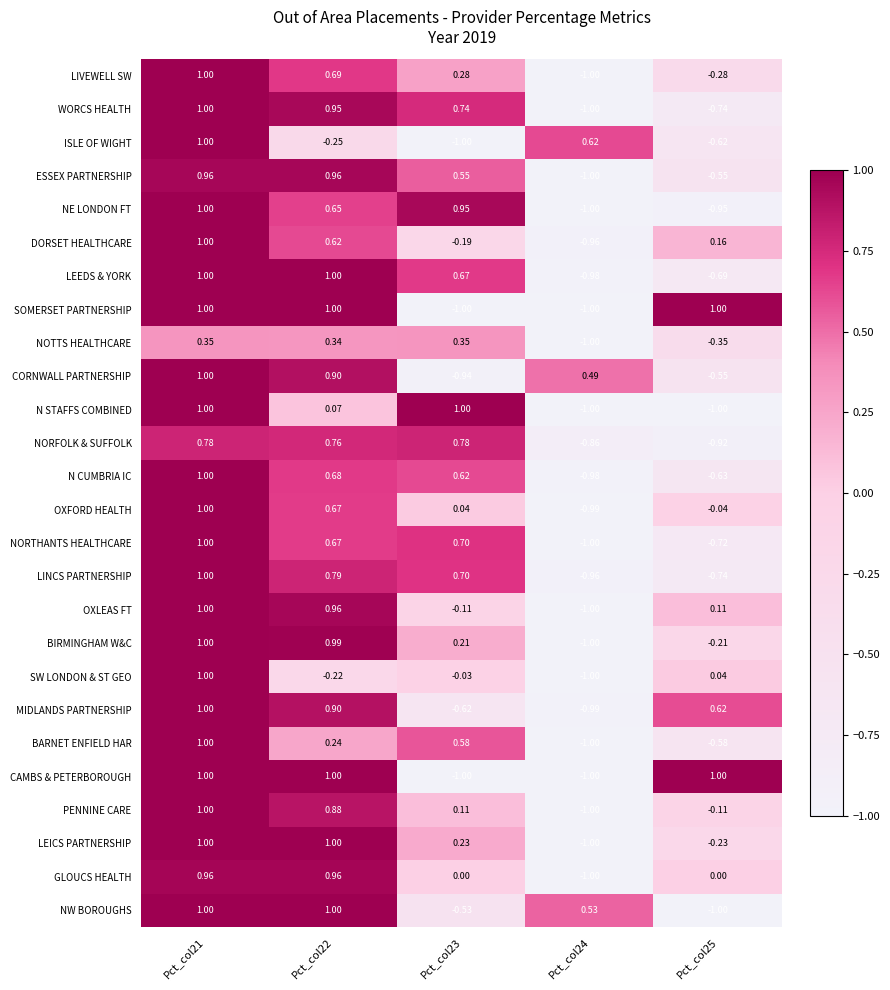

Between Pct_col21 and Pct_col22, which series saw the biggest shift?

ISLE OF WIGHT